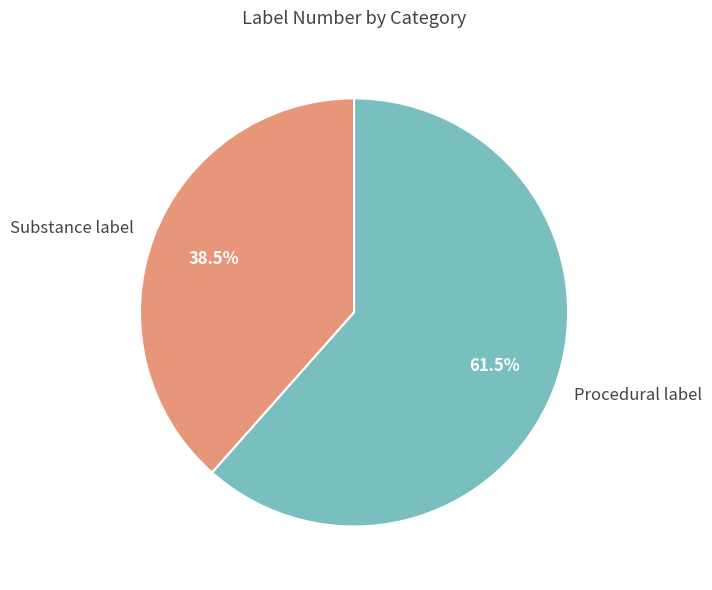

What portion of the pie excludes Procedural label?

38.5%